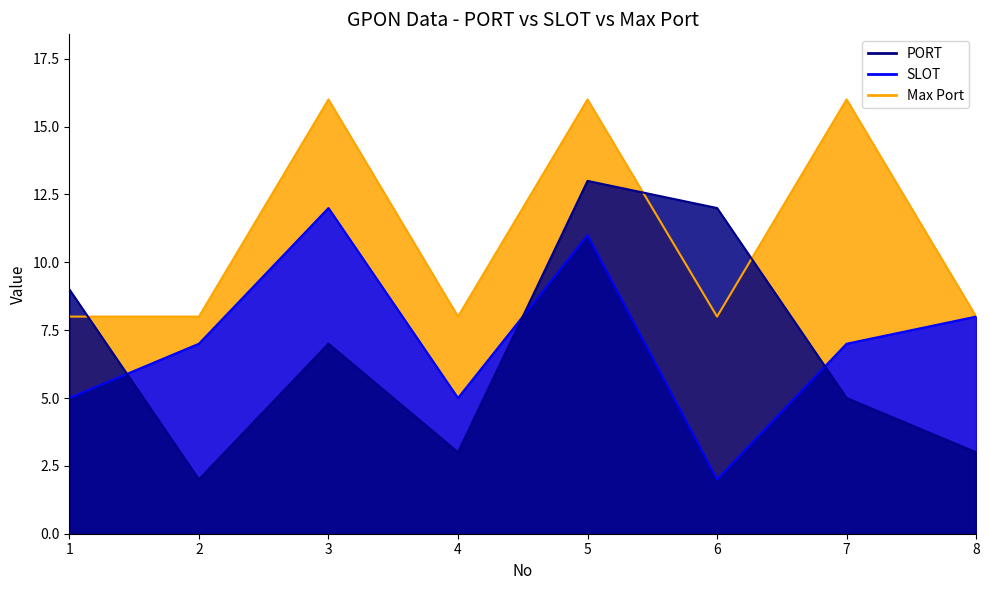

What is the maximum value shown in the chart?

16